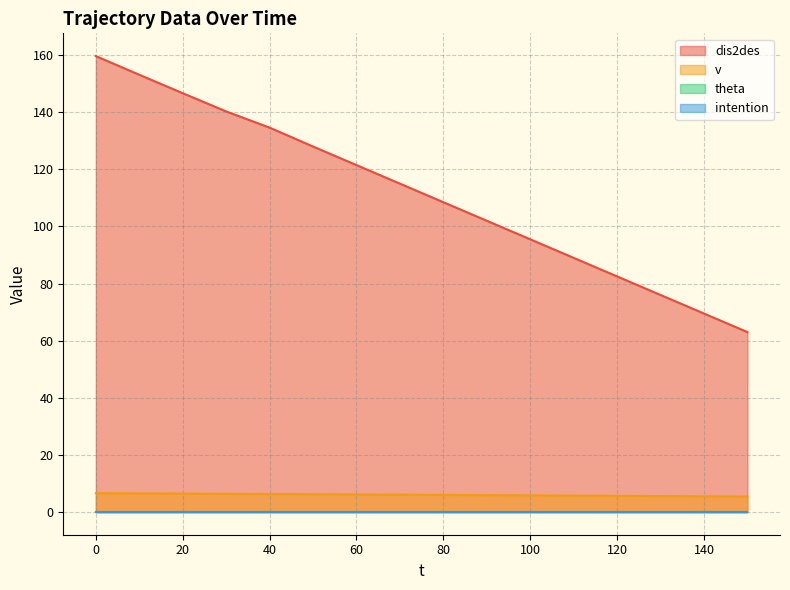

Which series has the largest range (max minus min)?

dis2des